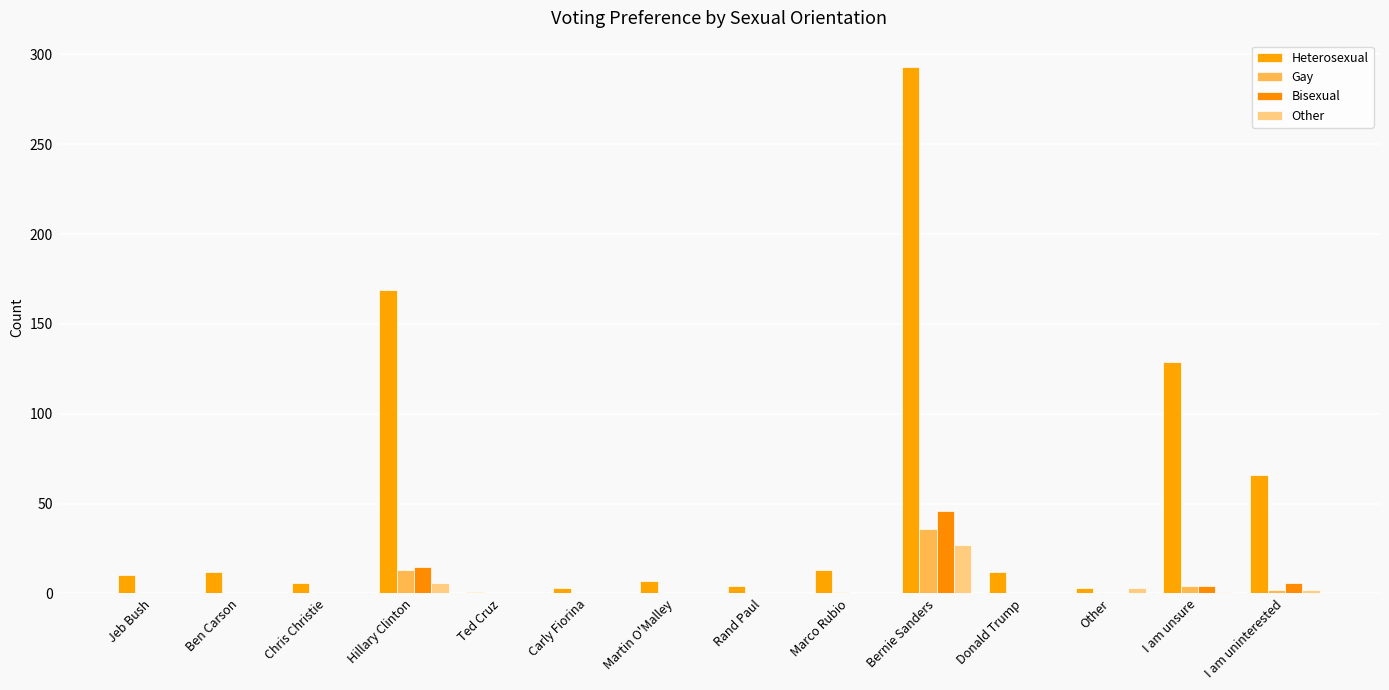

What is the spread (max minus min) of values at Martin O'Malley?

7